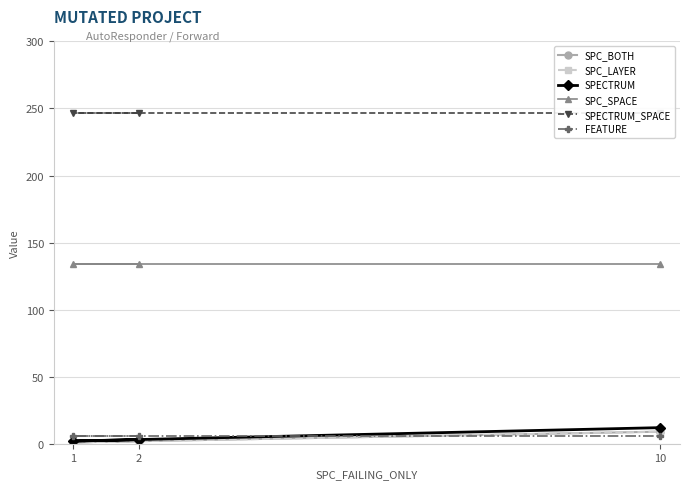

What is the sum of the SPC_SPACE values at 10 and 2?

268